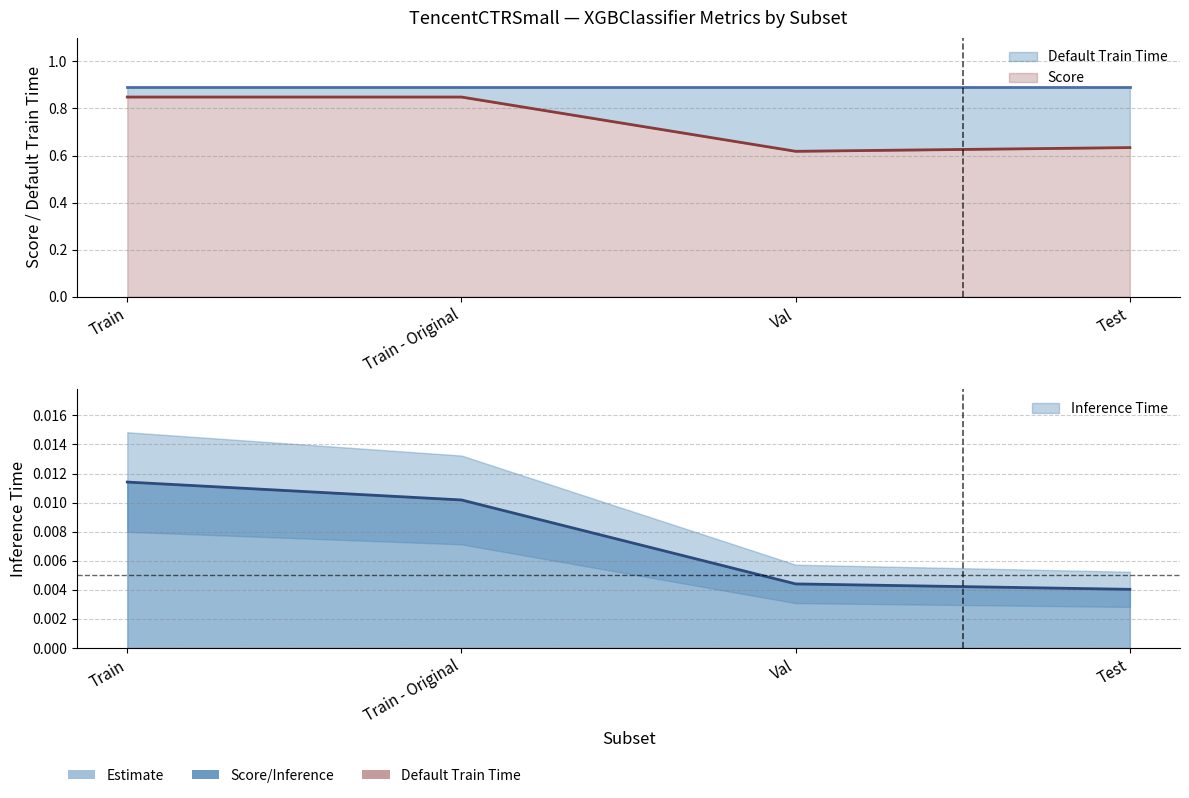

What is the average value of the Score series?

0.7